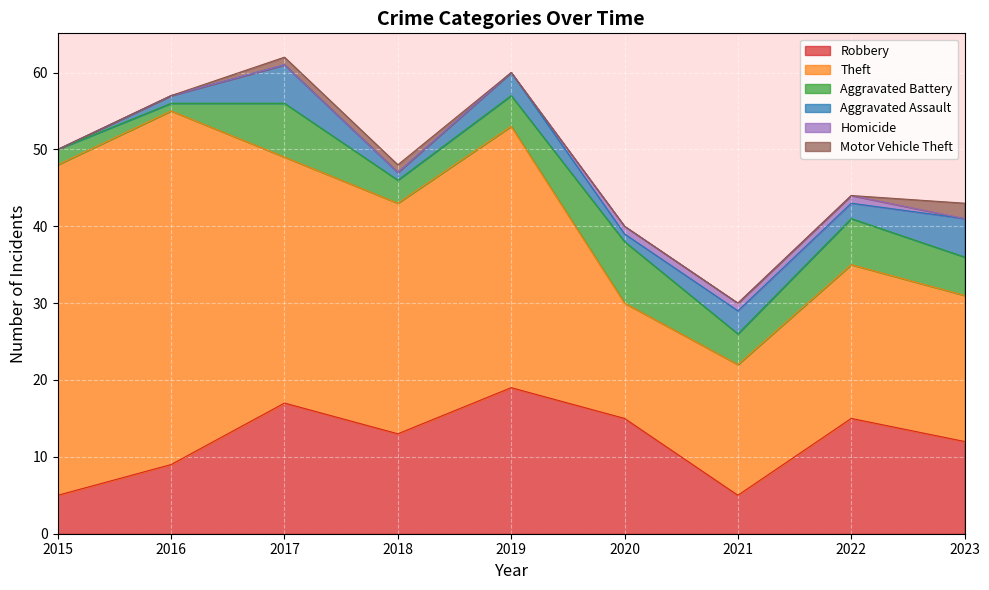

What is the difference between the Aggravated Assault values at 2017 and 2019?

2